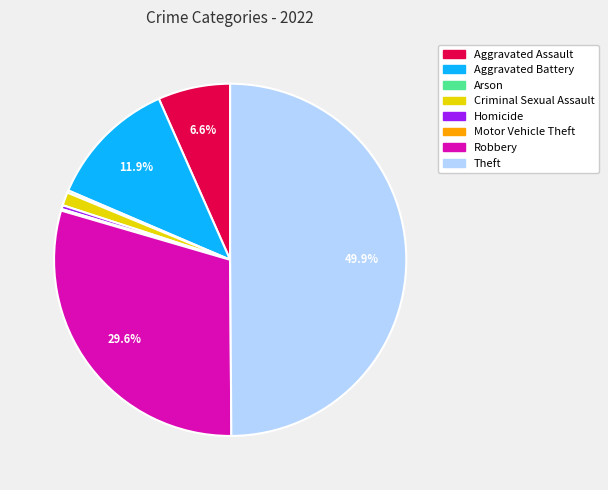

Which slice is the largest?

Theft